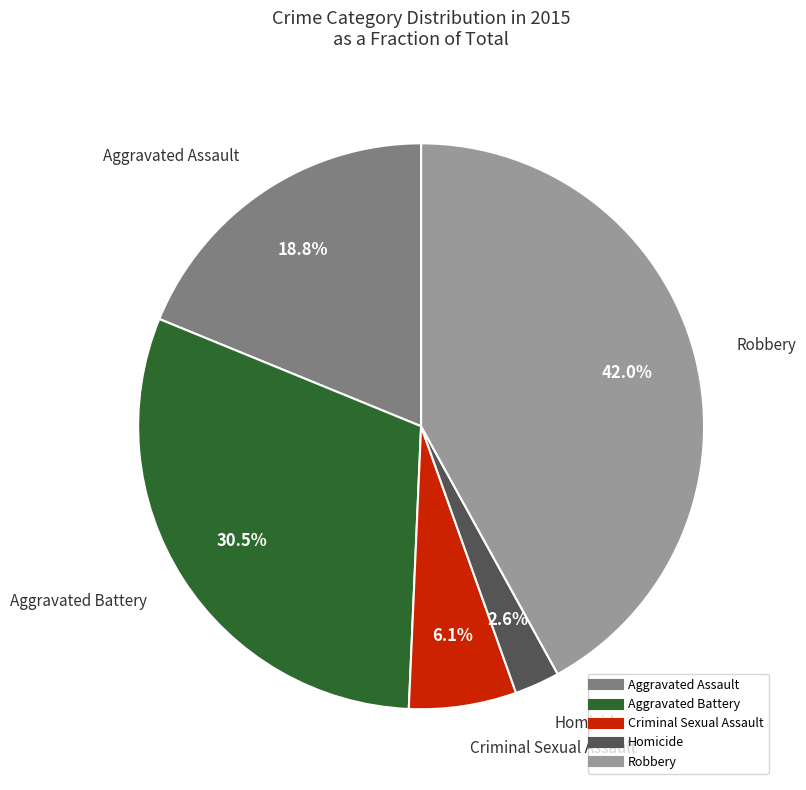

How many segments does this pie chart have?

5